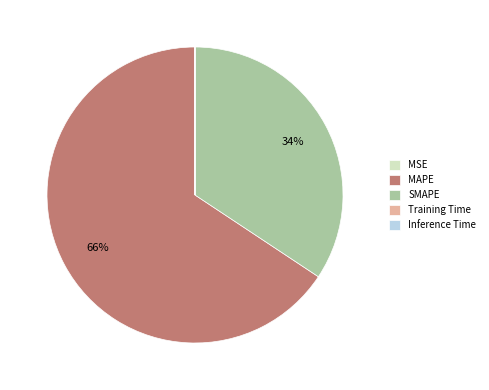

To the nearest percent, what portion does MAPE represent?

66%